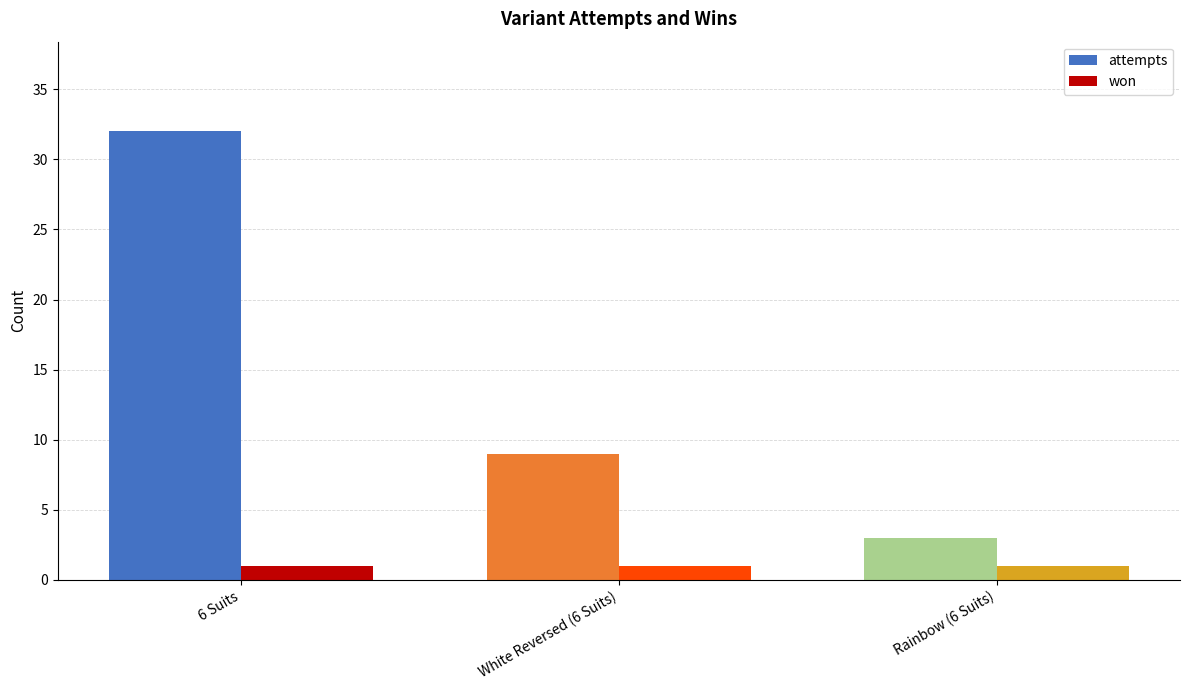

What is the sum of all attempts values?

44